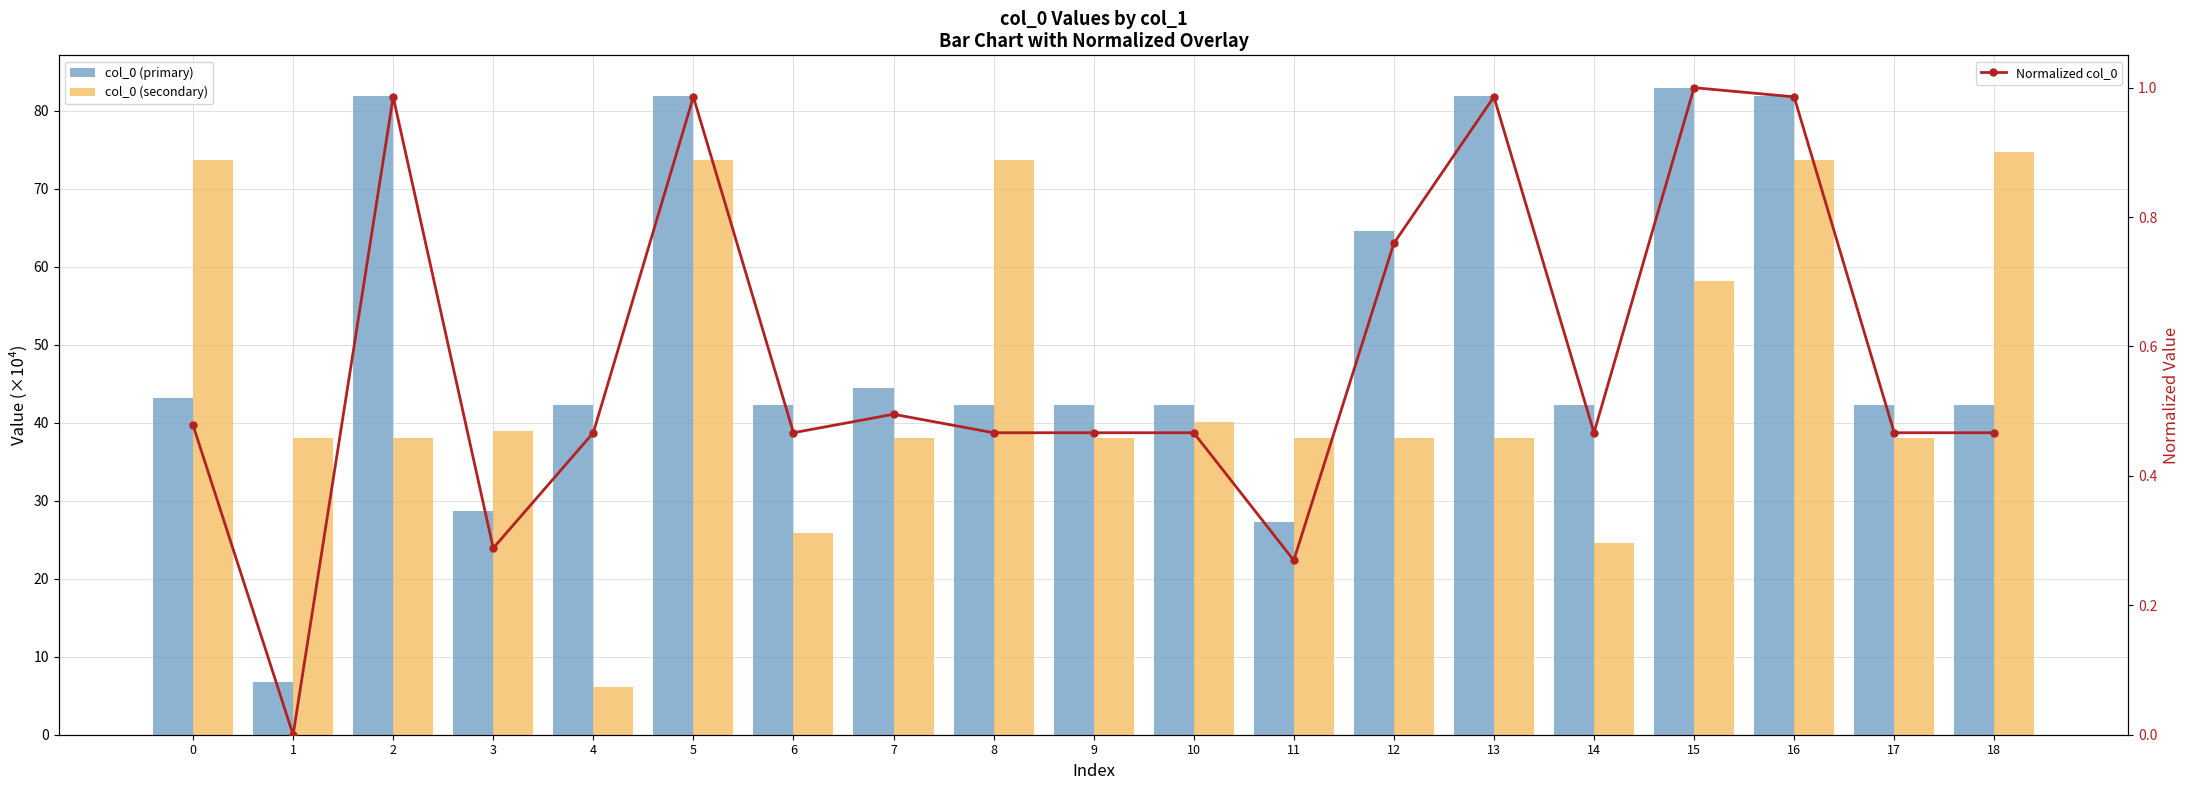

At which category does the chart reach its minimum across all series?

1